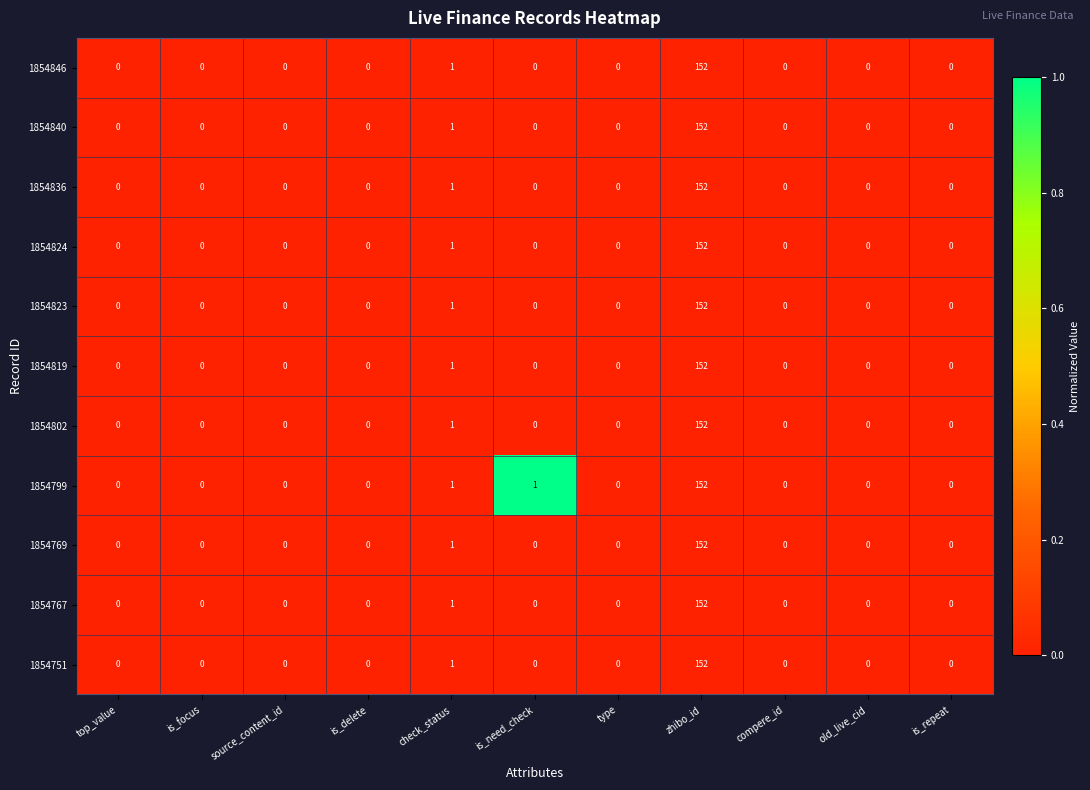

What is the greatest value displayed?

152